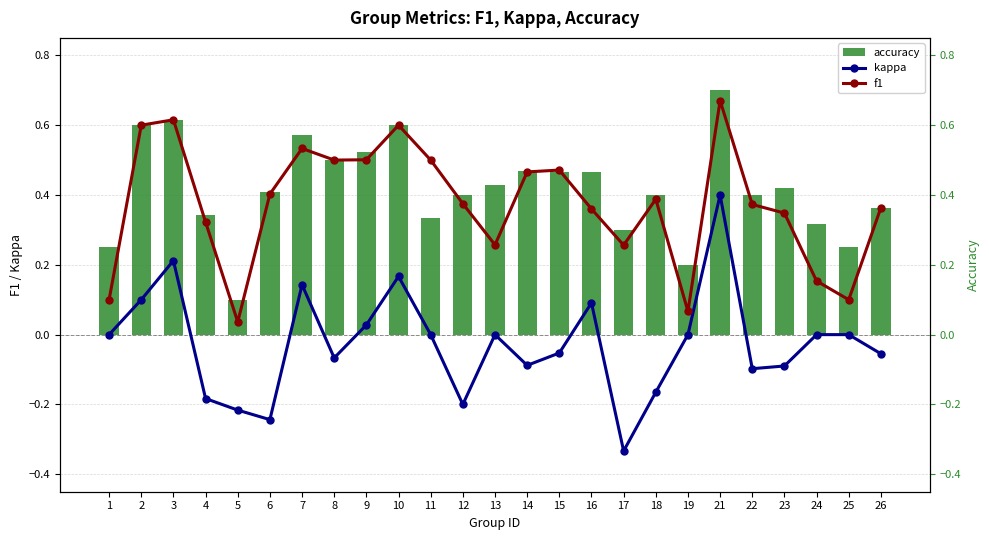

What is the total value across all series at 2?

1.3